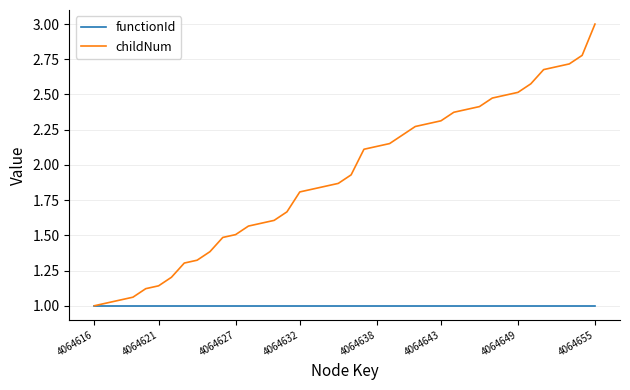

Which series has the largest total across all categories?

childNum